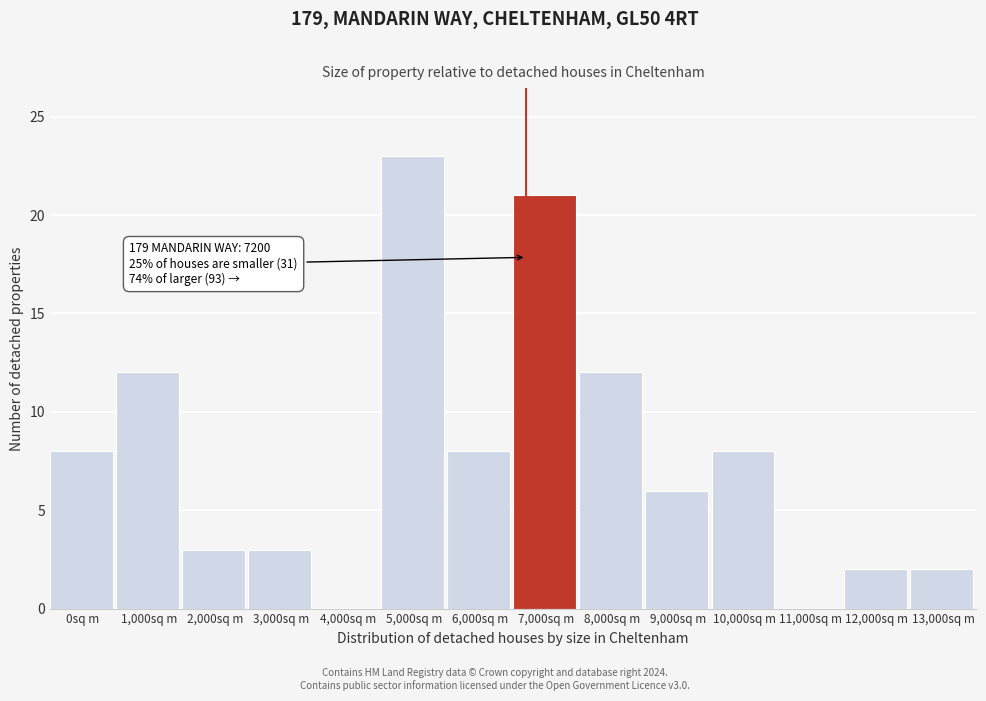

Reading left to right, transcribe all the data shown in this chart.

0sq m=8	1,000sq m=12	2,000sq m=3	3,000sq m=3	4,000sq m=0	5,000sq m=23	6,000sq m=8	7,000sq m=21	8,000sq m=12	9,000sq m=6	10,000sq m=8	11,000sq m=0	12,000sq m=2	13,000sq m=2